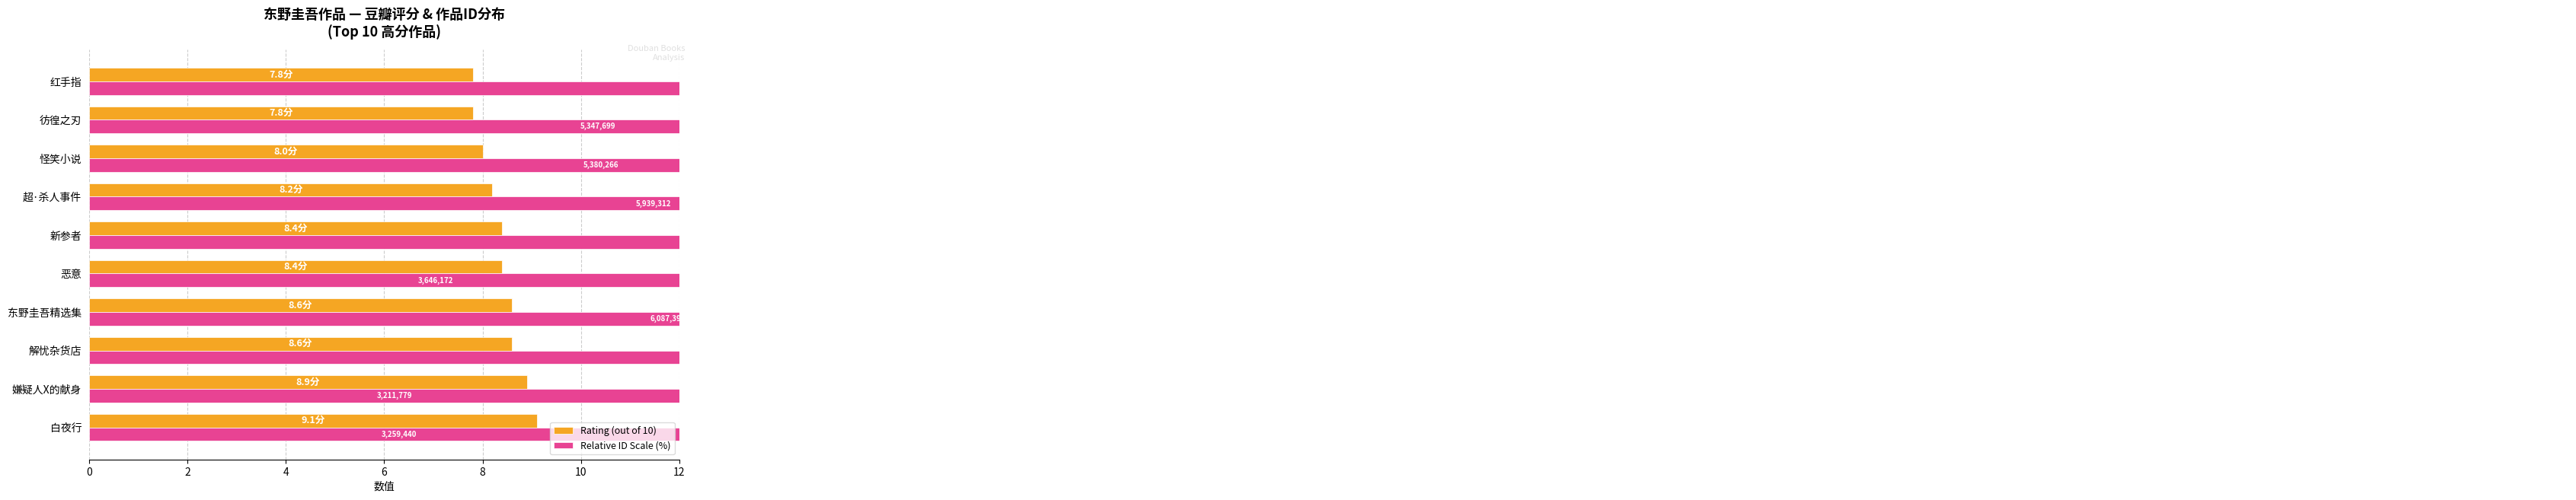

Which series has the largest total across all categories?

Relative ID Scale (%)